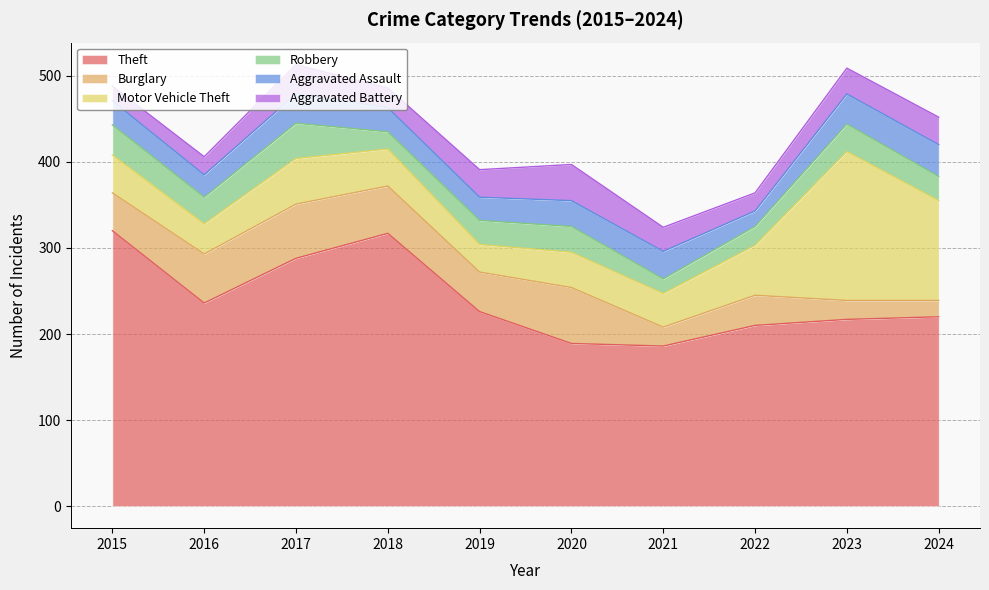

True or false: Robbery has more than 2 interior local peaks.

True